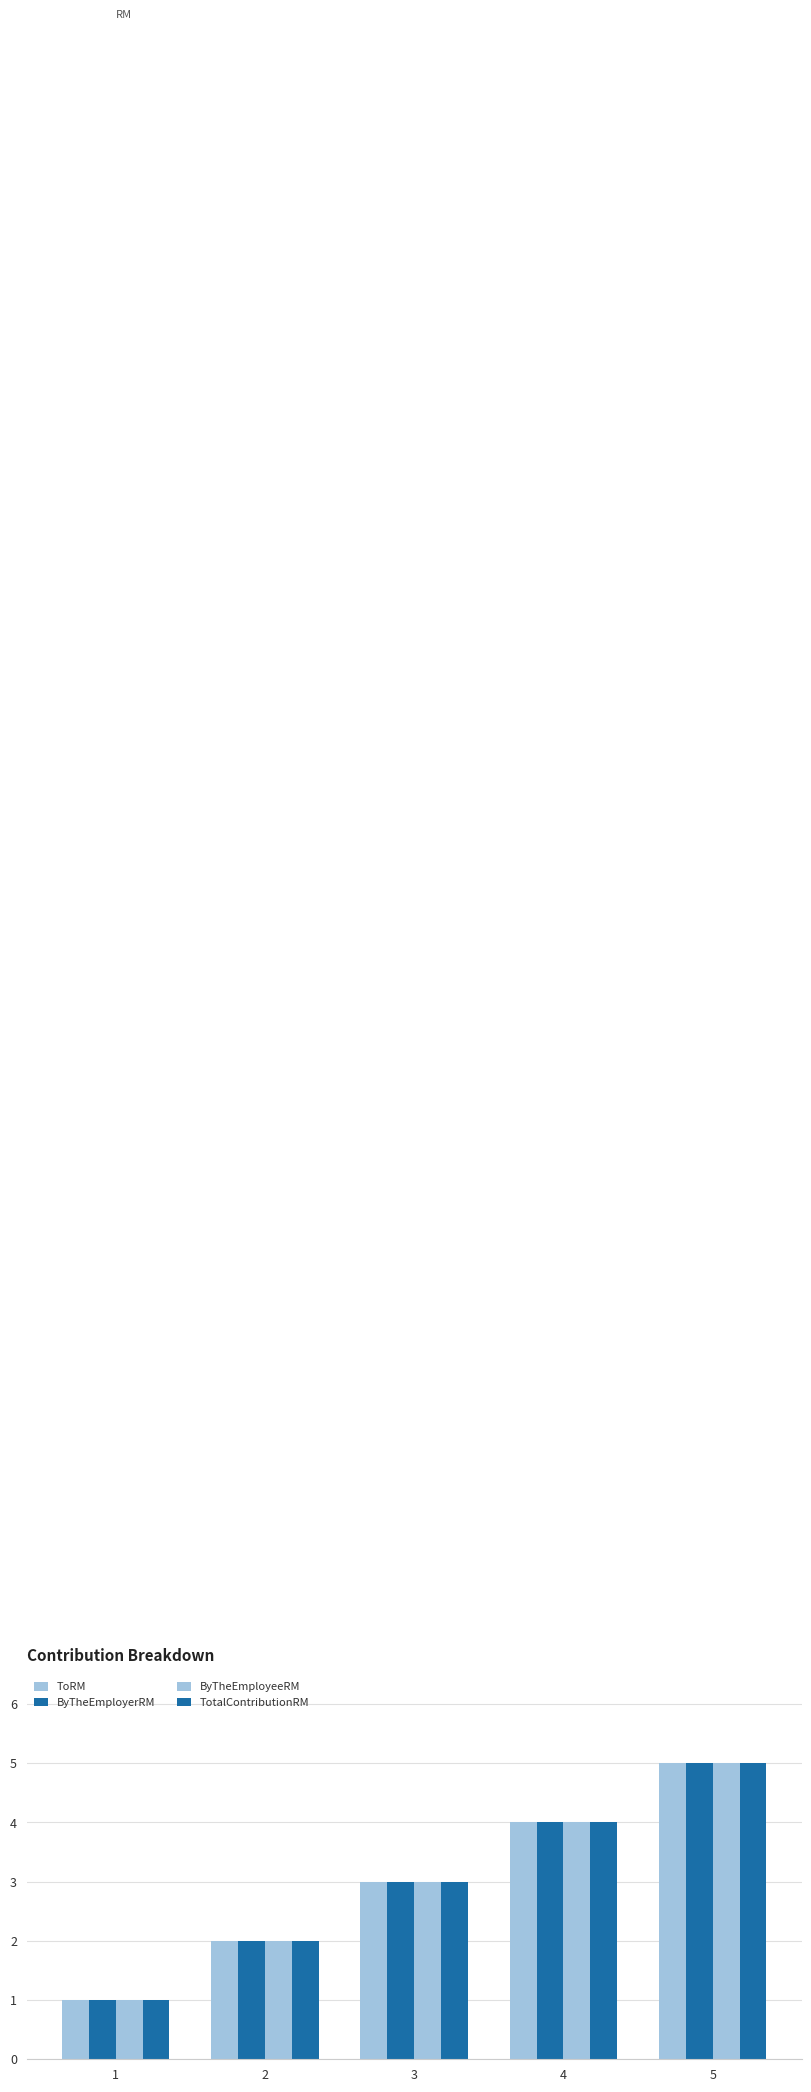

Are the bars grouped side by side (vs. stacked)?

Yes